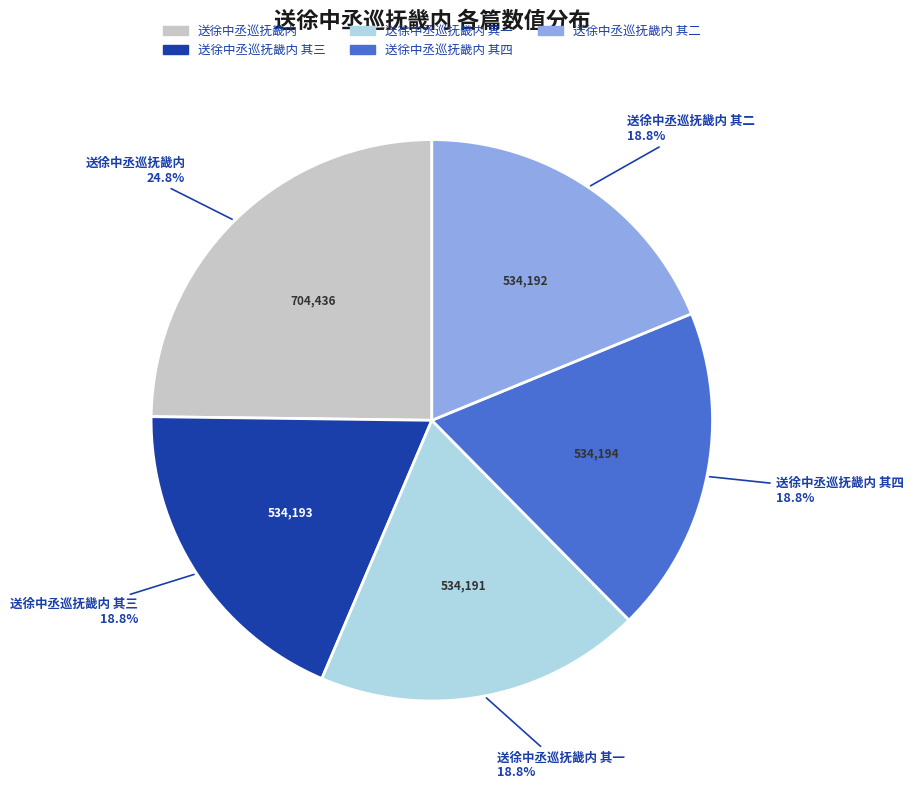

Count the number of slices in the pie.

5